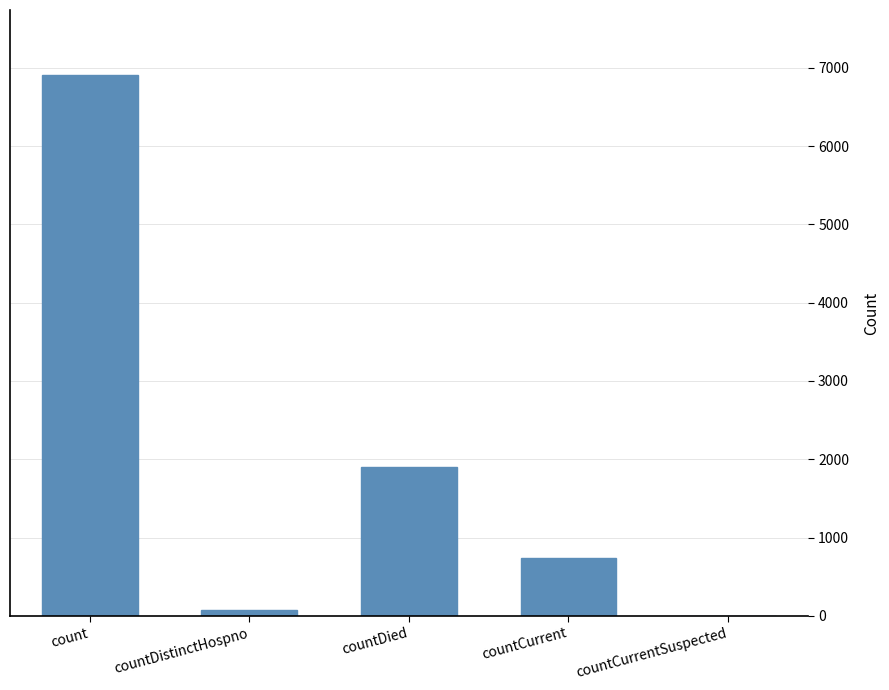

True or false: the data shows 1897 at countDied.

True